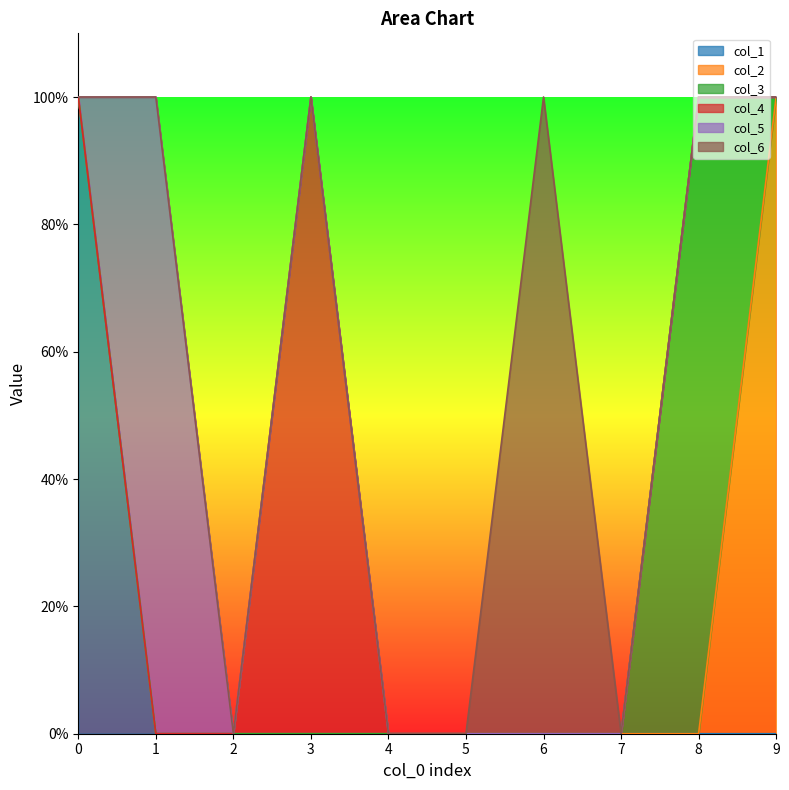

At how many categories does at least one series exceed 0?

6